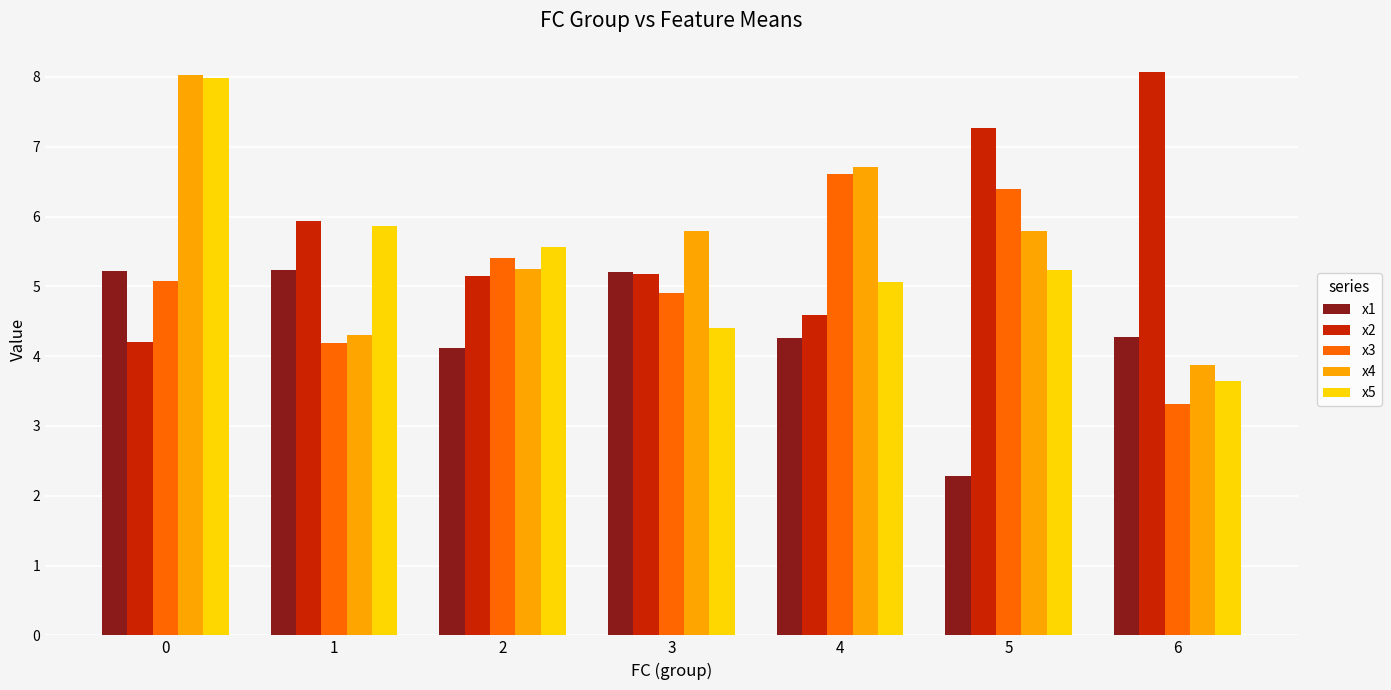

What is the difference between the maximum and second lowest values in the x3 series?

2.4